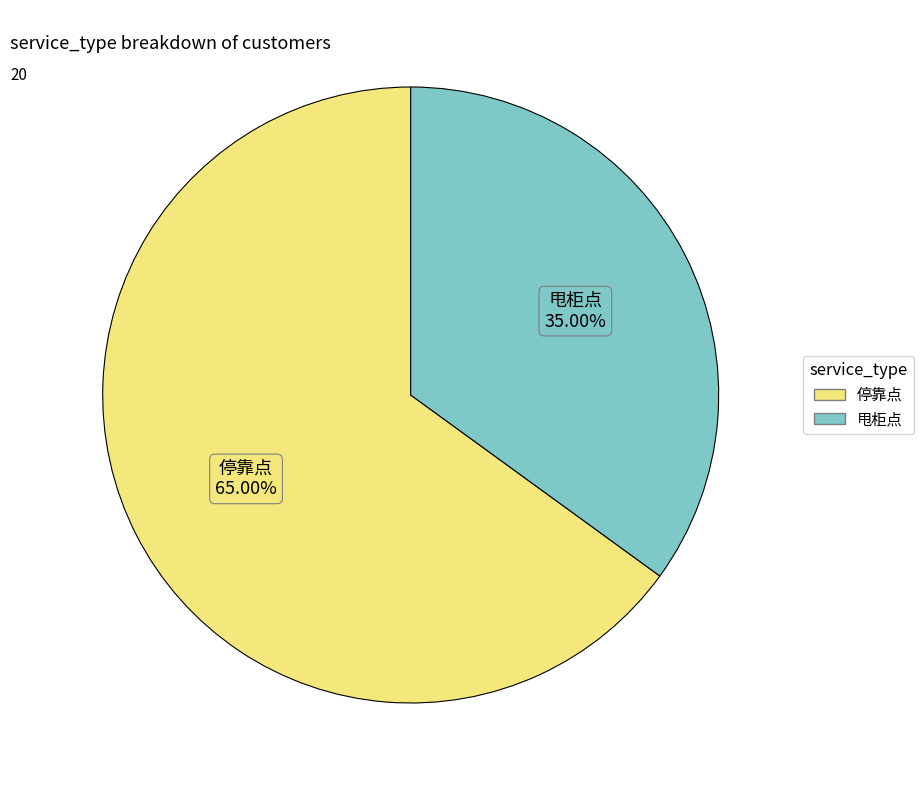

Is there any slice that represents more than half of the pie?

Yes